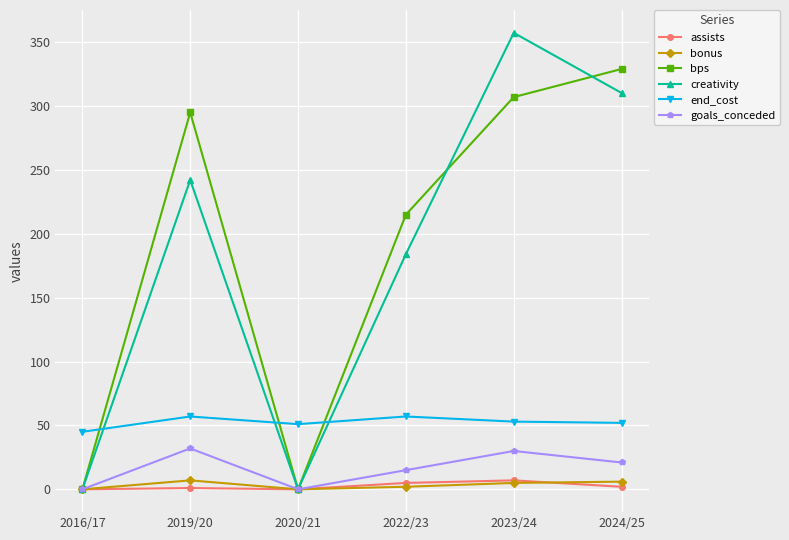

In assists, how many points are higher than both neighbors (excluding endpoints)?

2